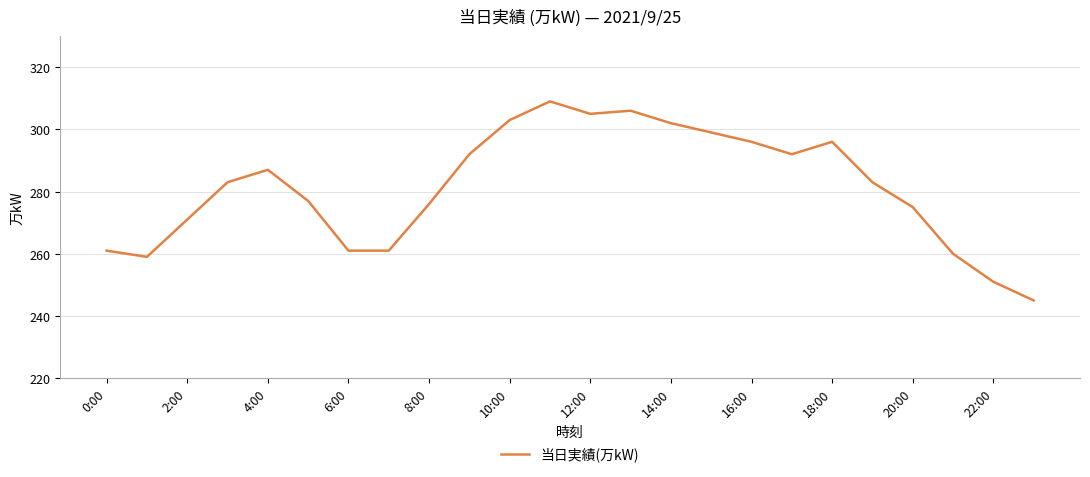

What is the smallest value displayed?

245